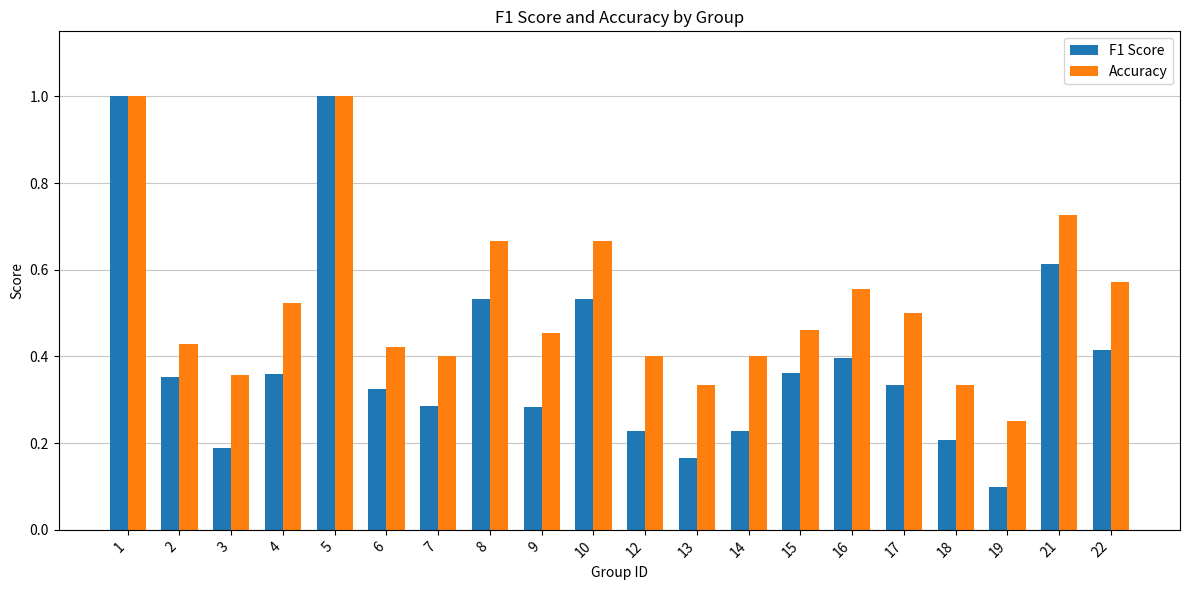

What is the sum of all Accuracy values?

10.5